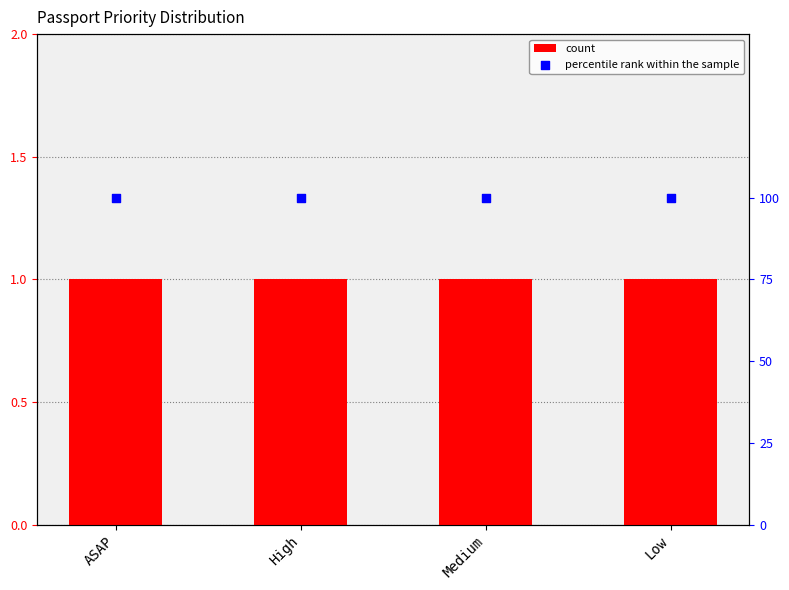

Which series contains the highest Y value?

percentile rank within the sample